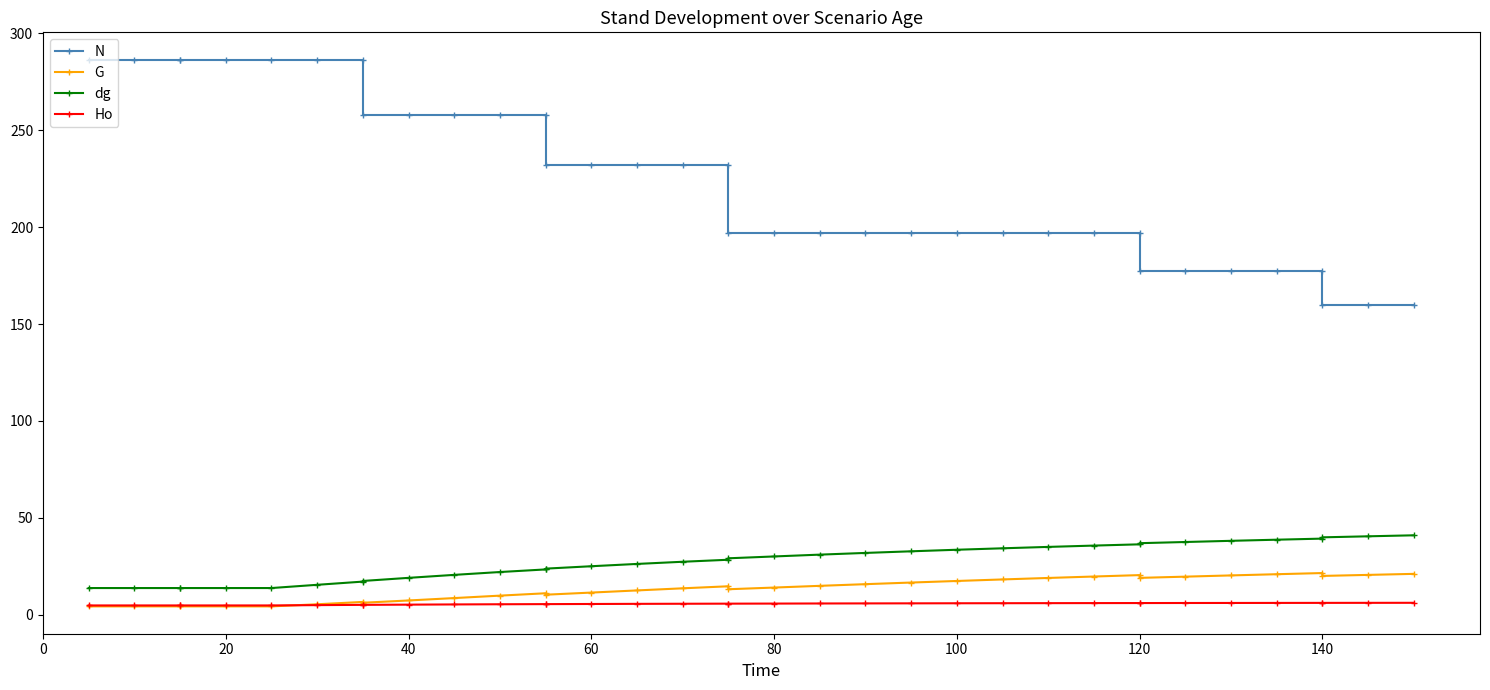

What are all the series names shown in the legend?

N, G, dg, Ho